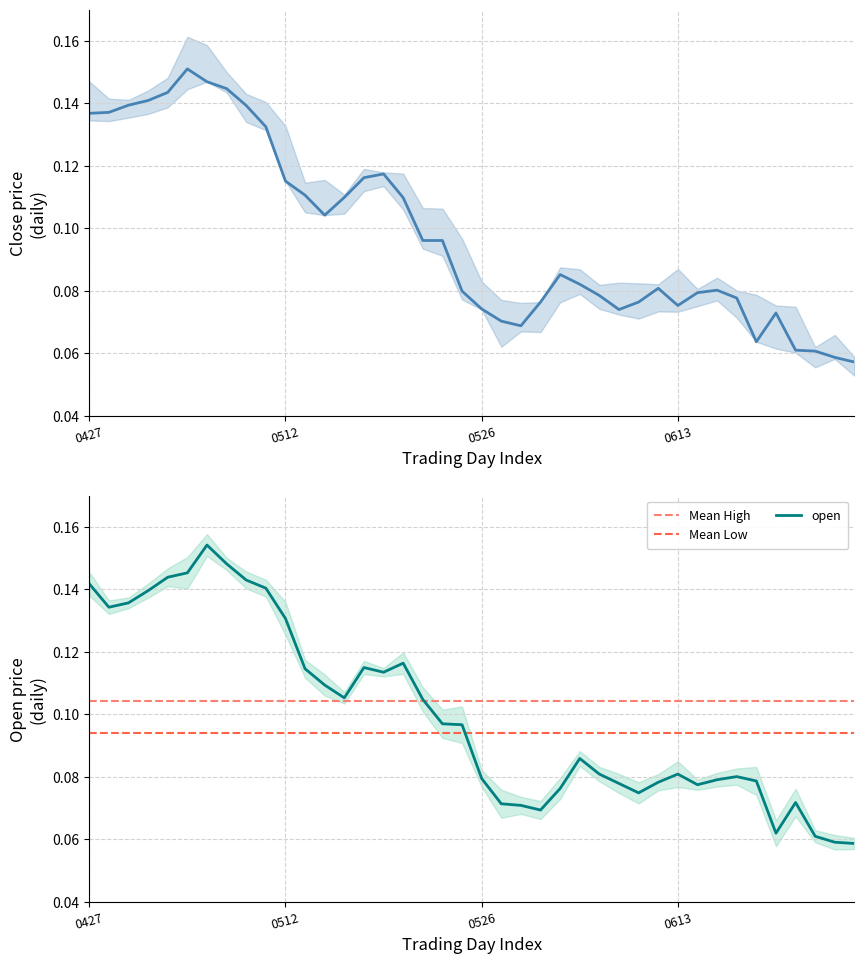

Is this an area chart (filled region under the line)?

No